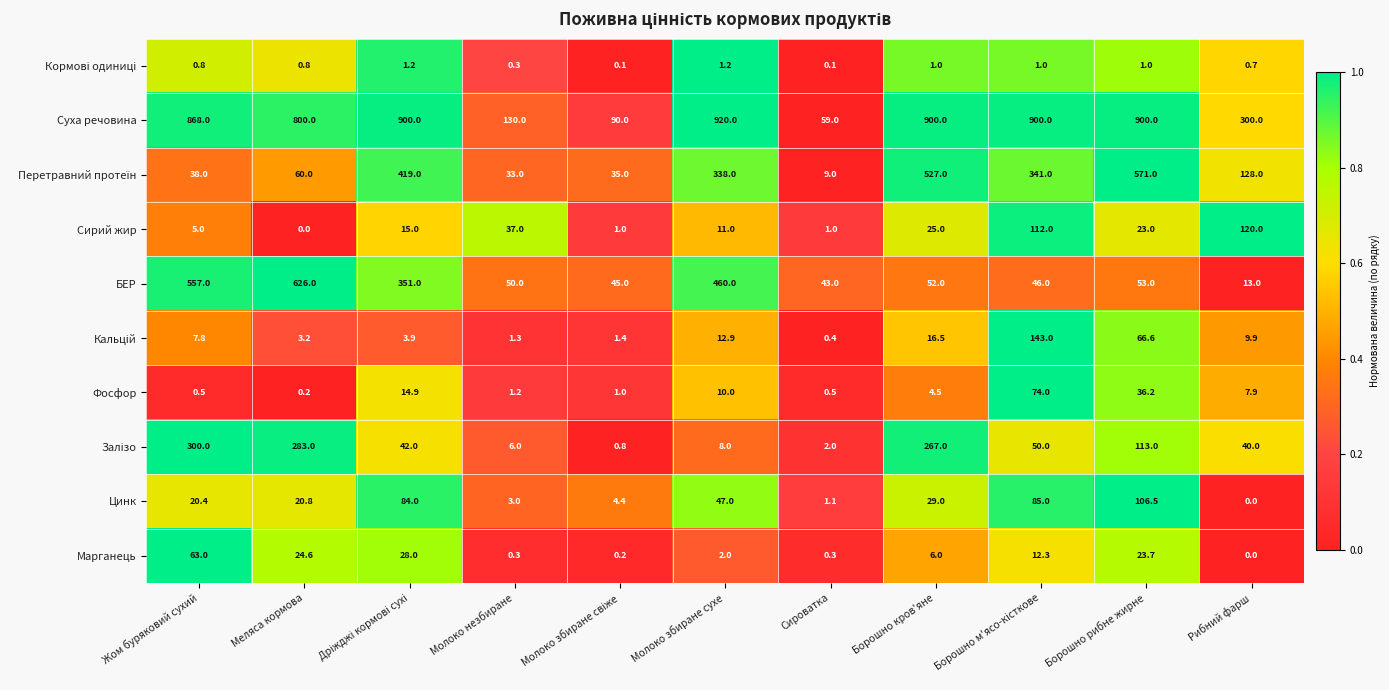

At which category is the sum across all series the highest?

Борошно рибне жирне